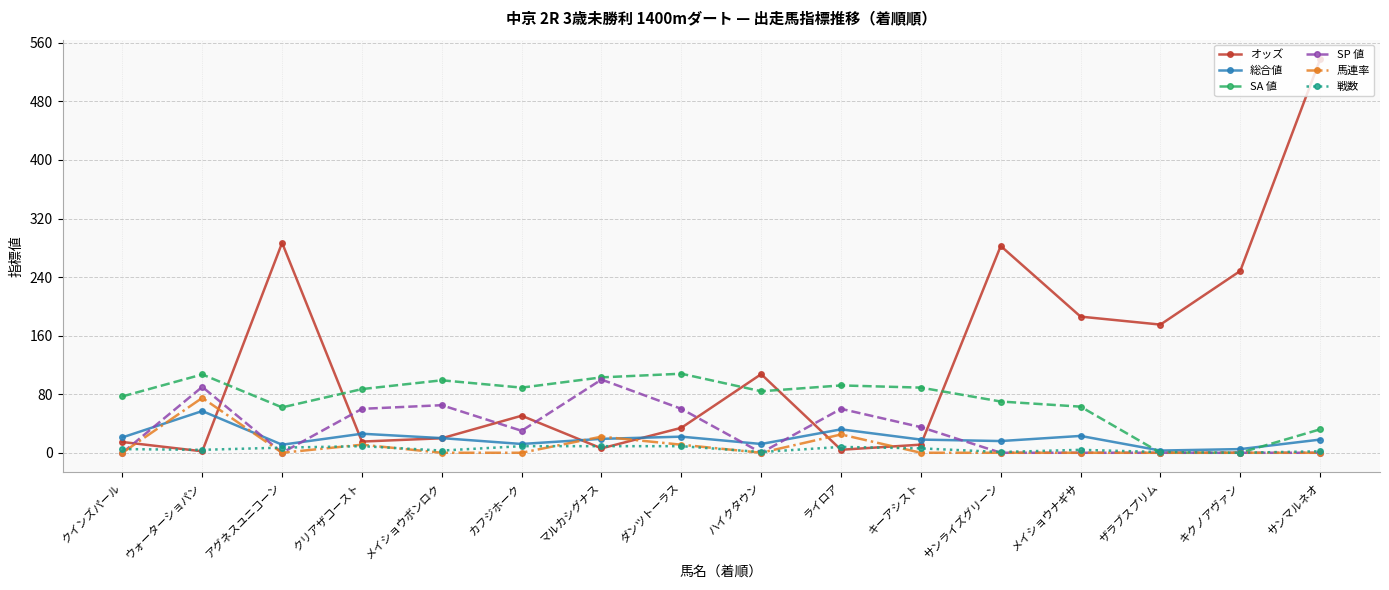

The value of SA 値 at キクノアヴァン is 70.2. True or false?

False